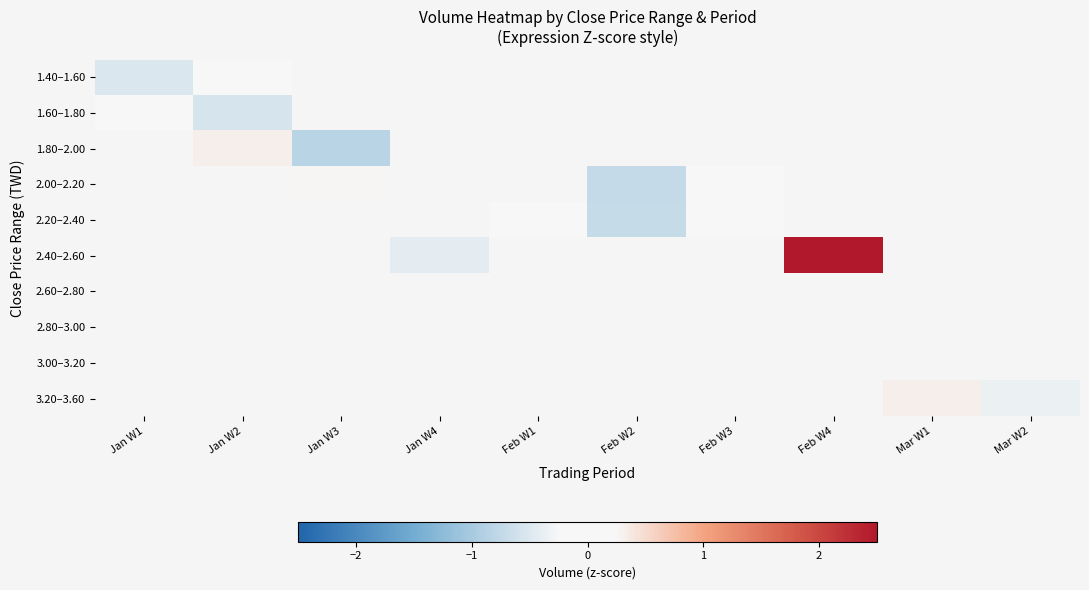

At how many categories does at least one series exceed 0?

5